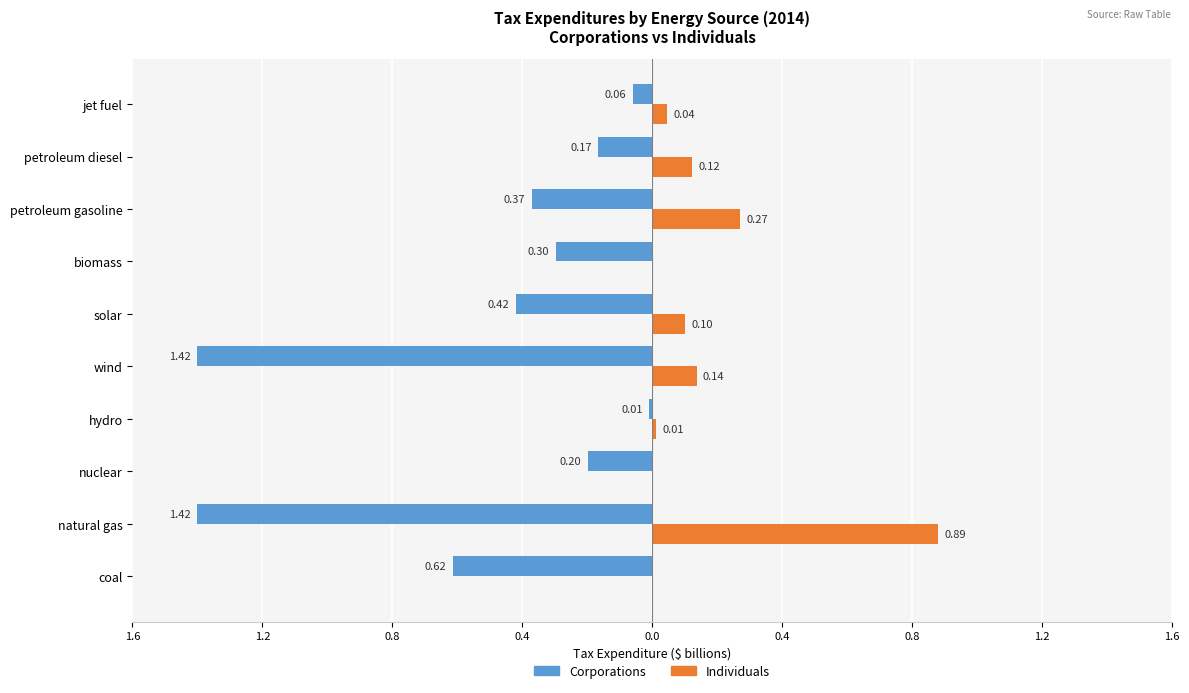

What are all the series names shown in the legend?

Corporations, Individuals